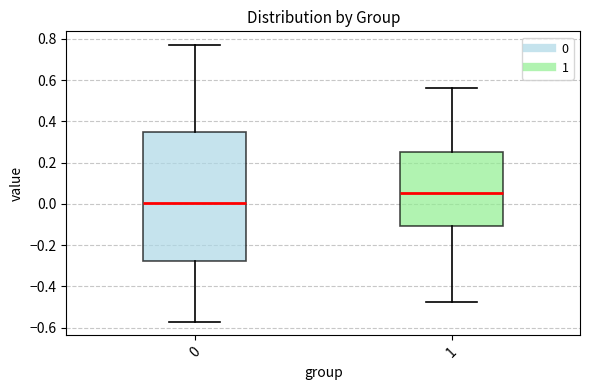

Where is the upper edge of the box at x = 1 on the y-axis? The values are not printed on the chart, so give them approximately, as read against the axis.

0.24